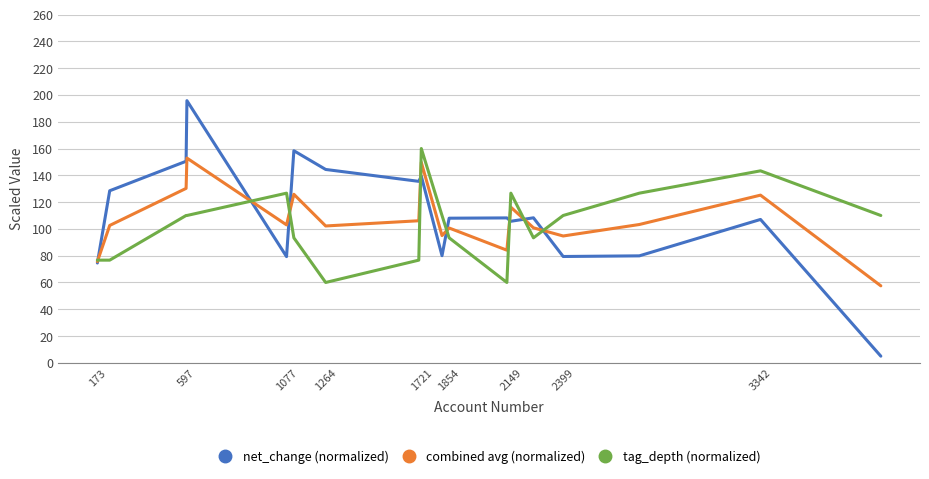

What is the minimum value for combined avg (normalized)?

57.5